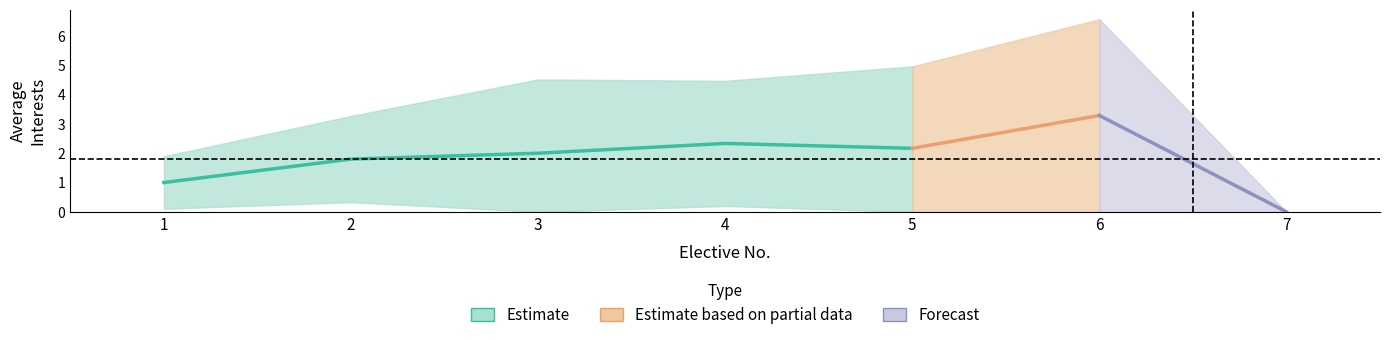

The lower series shows 0.9 at 6. True or false?

False